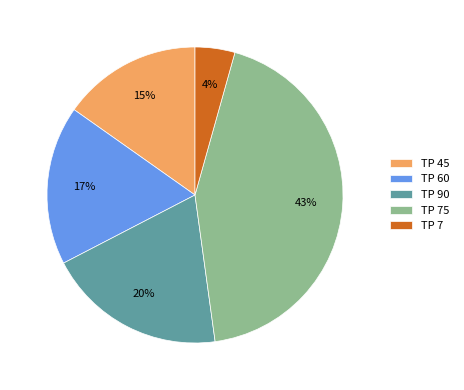

Which has a higher value, TP 7 or TP 45?

TP 45